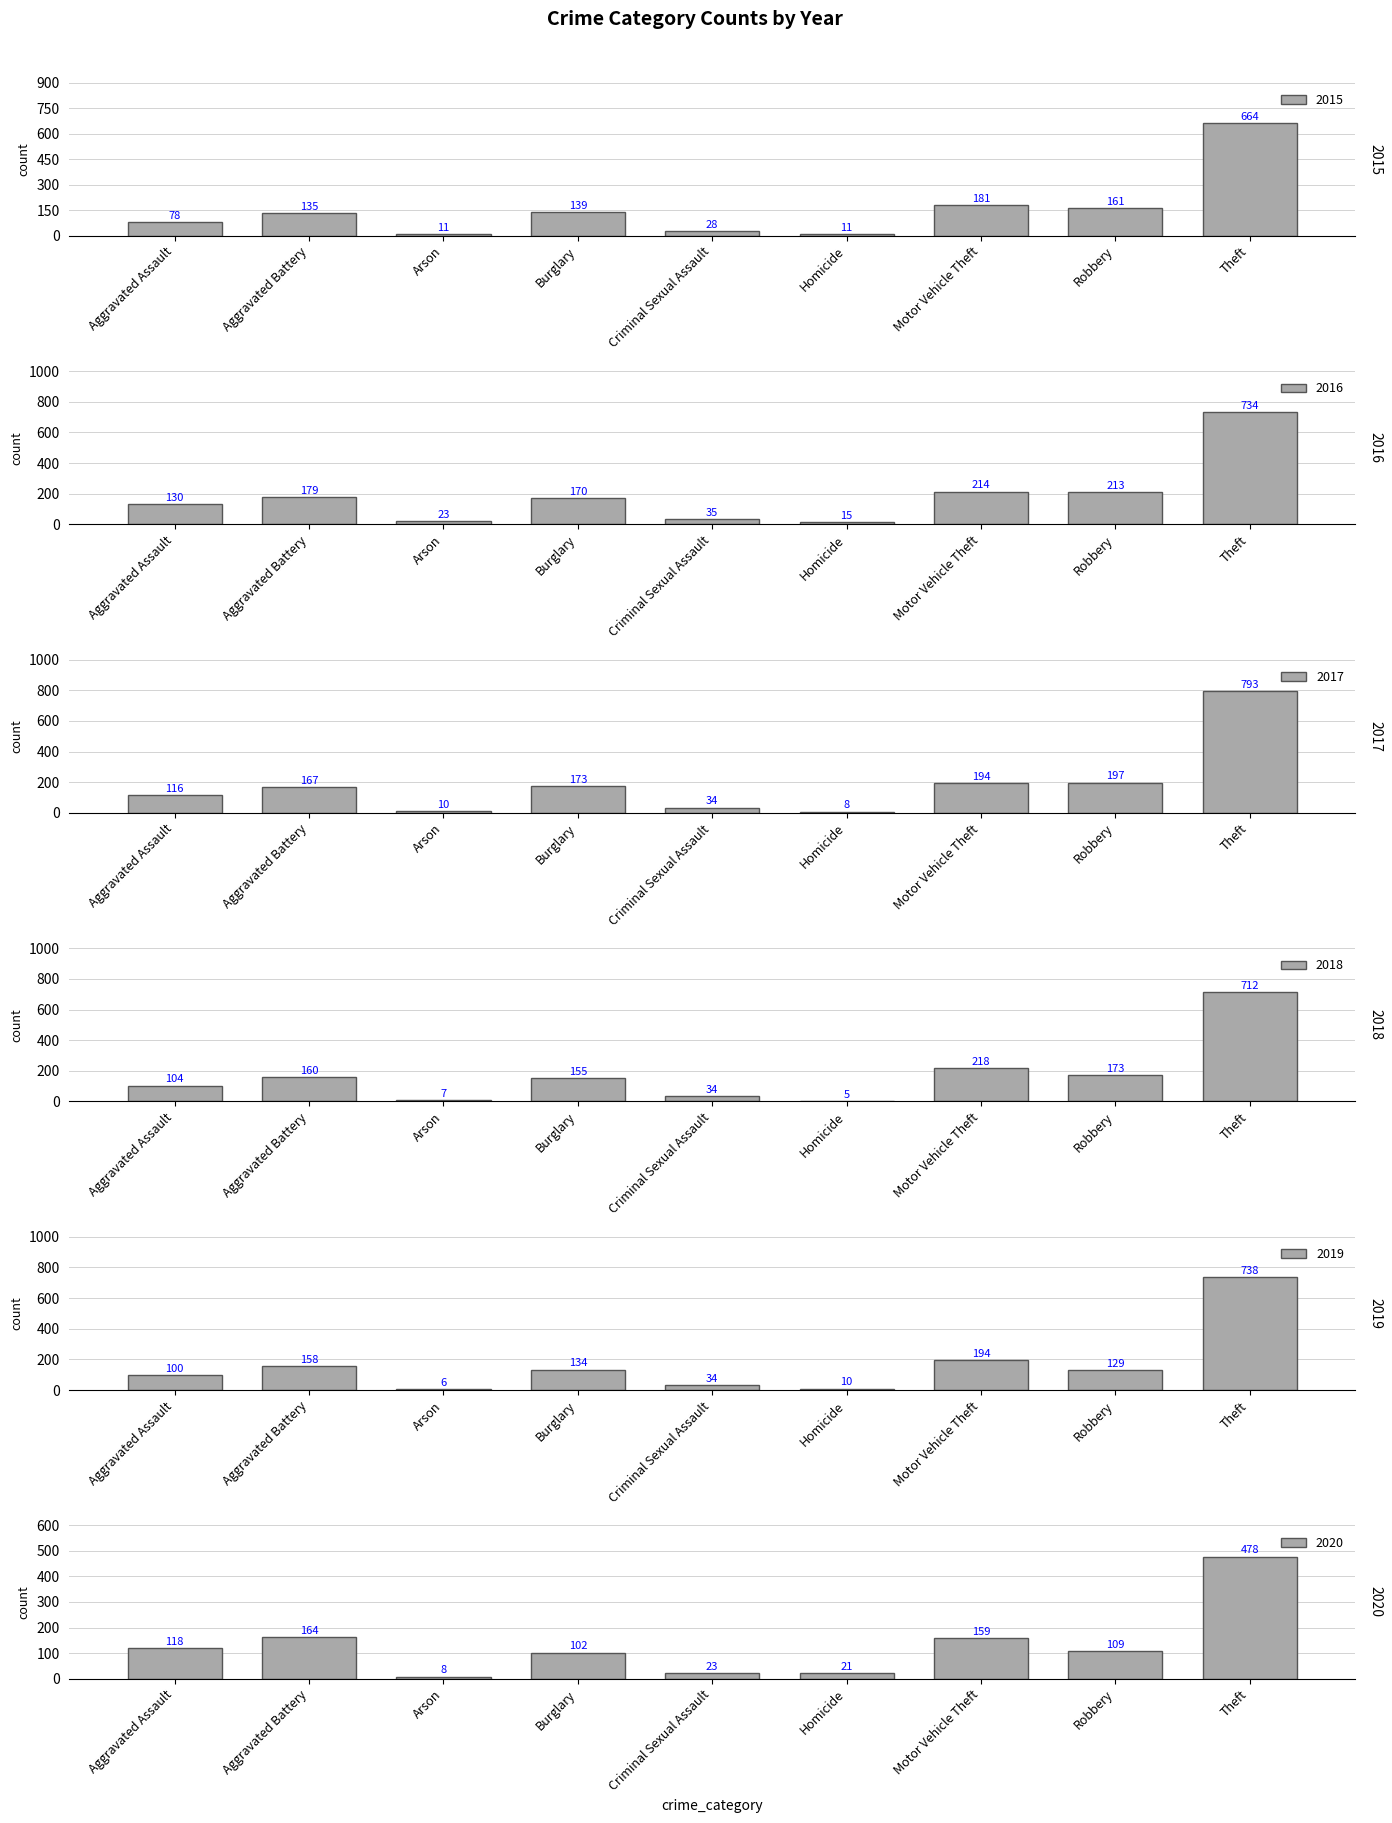

Reading left to right, transcribe all the data shown in this chart.

2015: Aggravated Assault=78	Aggravated Battery=135	Arson=11	Burglary=139	Criminal Sexual Assault=28	Homicide=11	Motor Vehicle Theft=181	Robbery=161	Theft=664
2016: Aggravated Assault=130	Aggravated Battery=179	Arson=23	Burglary=170	Criminal Sexual Assault=35	Homicide=15	Motor Vehicle Theft=214	Robbery=213	Theft=734
2017: Aggravated Assault=116	Aggravated Battery=167	Arson=10	Burglary=173	Criminal Sexual Assault=34	Homicide=8	Motor Vehicle Theft=194	Robbery=197	Theft=793
2018: Aggravated Assault=104	Aggravated Battery=160	Arson=7	Burglary=155	Criminal Sexual Assault=34	Homicide=5	Motor Vehicle Theft=218	Robbery=173	Theft=712
2019: Aggravated Assault=100	Aggravated Battery=158	Arson=6	Burglary=134	Criminal Sexual Assault=34	Homicide=10	Motor Vehicle Theft=194	Robbery=129	Theft=738
2020: Aggravated Assault=118	Aggravated Battery=164	Arson=8	Burglary=102	Criminal Sexual Assault=23	Homicide=21	Motor Vehicle Theft=159	Robbery=109	Theft=478